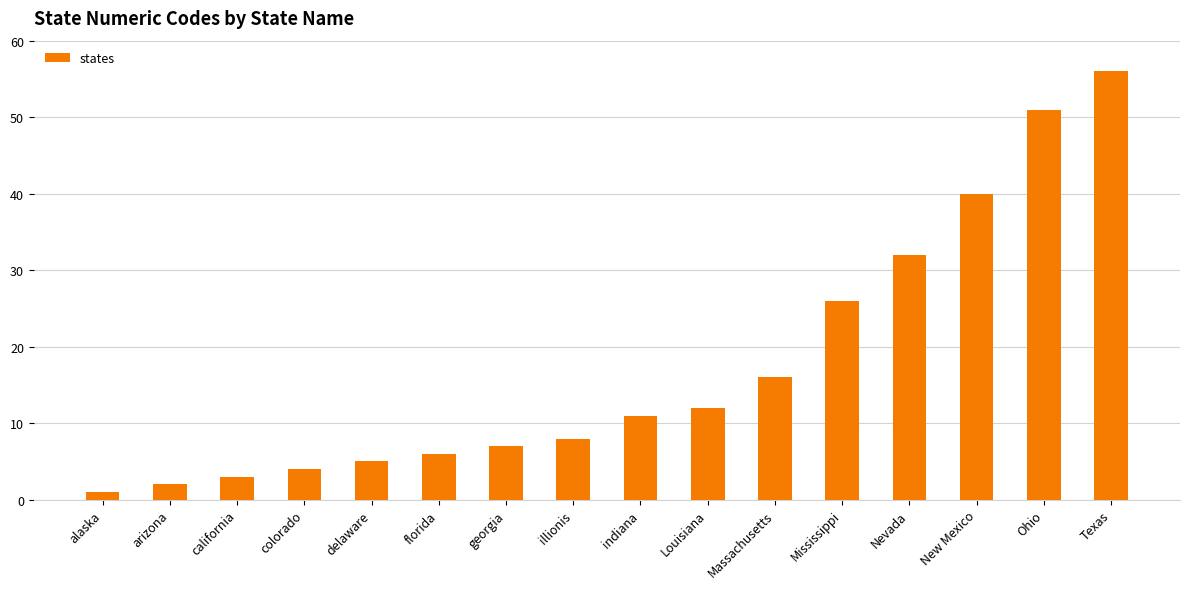

How many values are below 11?

8